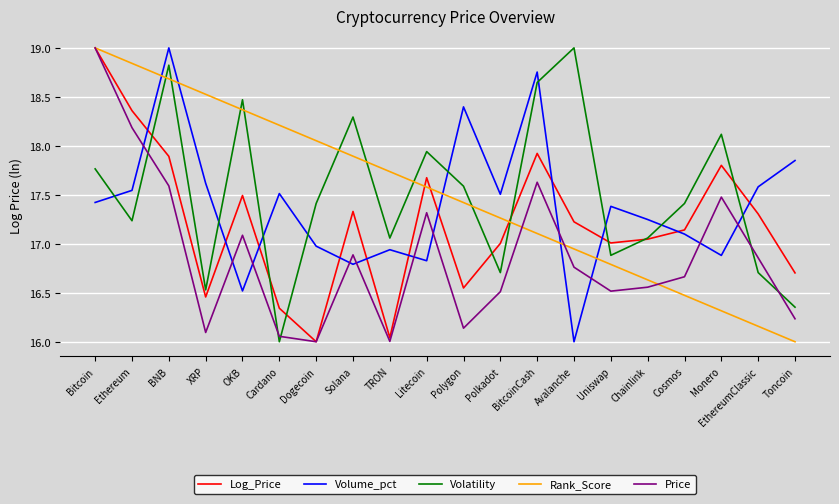

Is it true that Volatility equals 17.4 at Dogecoin?

True